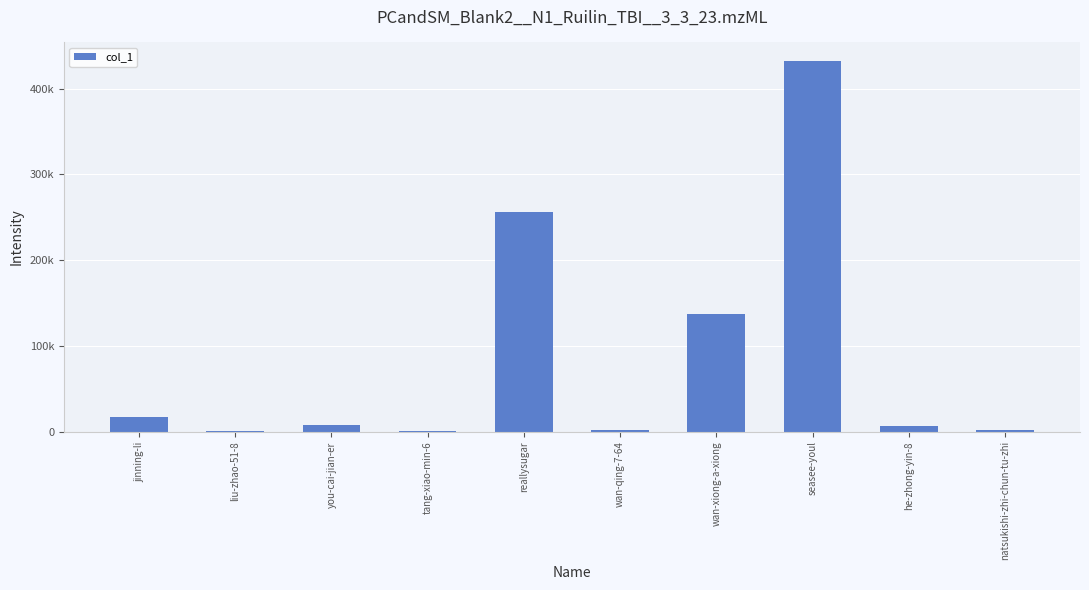

What position from the left is you-cai-jian-er?

3